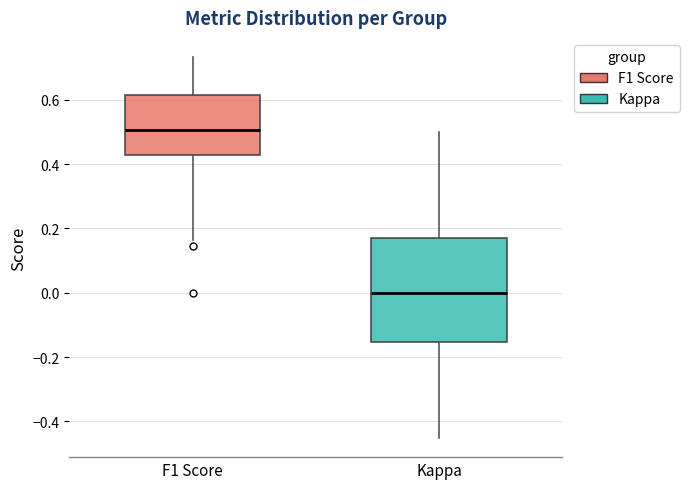

Where does the upper whisker of the box for F1 Score end on the y-axis? The values are not printed on the chart, so give them approximately, as read against the axis.

0.74